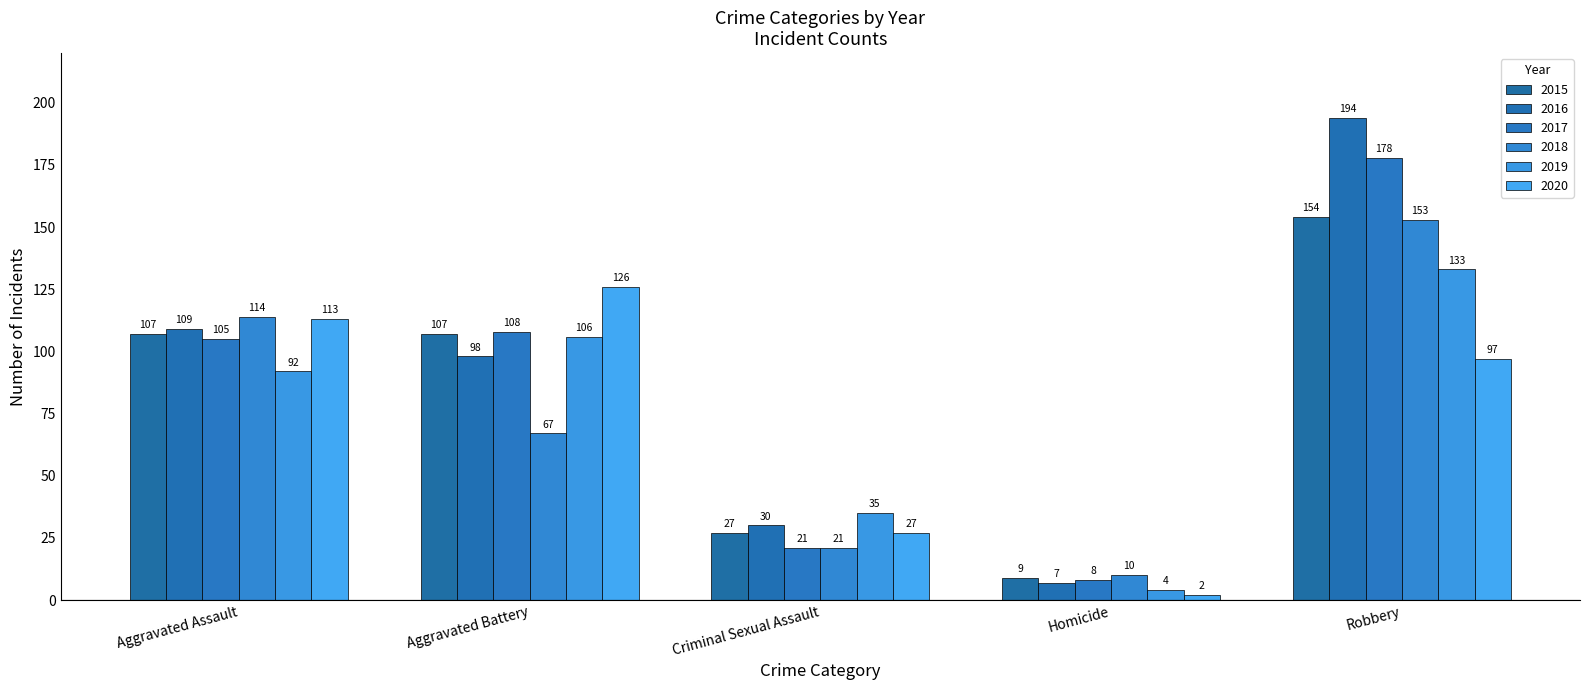

What is the average value of the 2020 series?

73